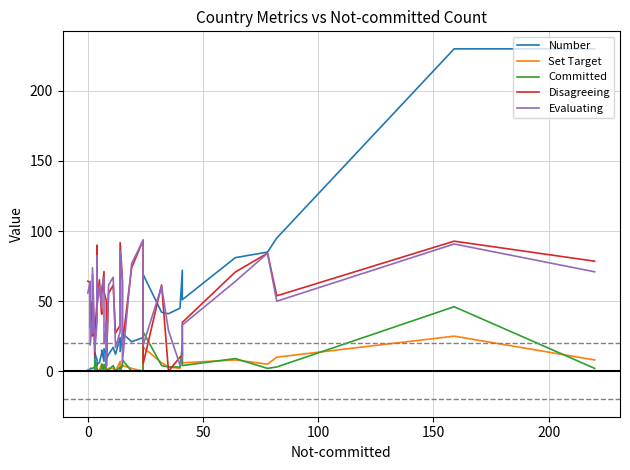

What is the minimum value for Evaluating?

3.4